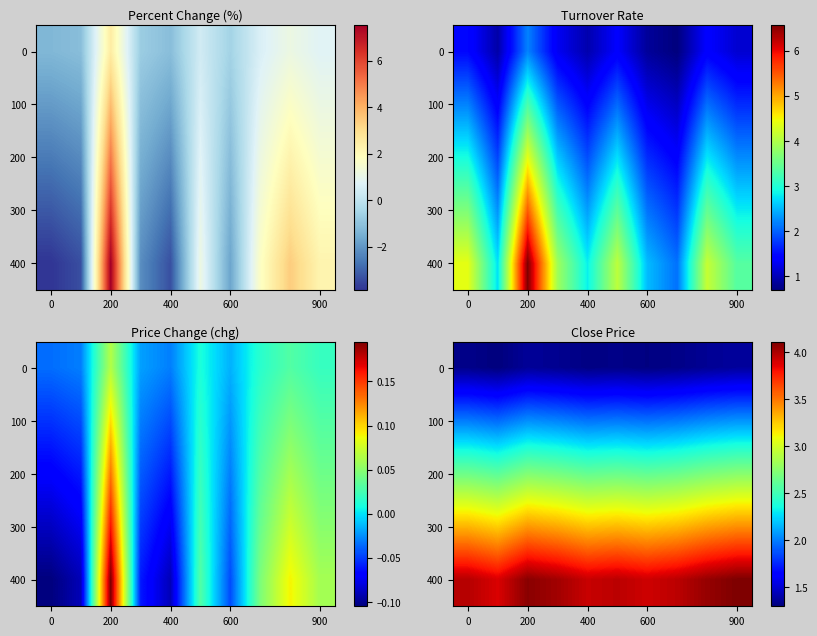

Which label corresponds to the largest value in the chart?

900